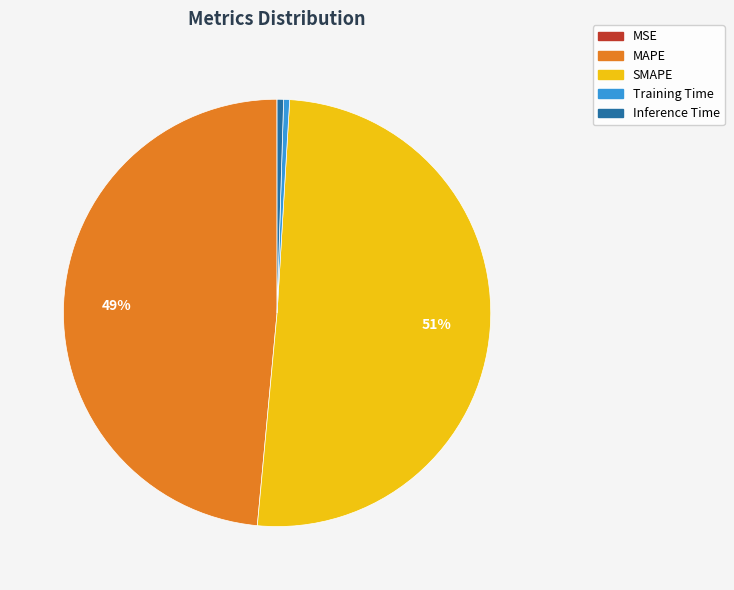

Is the sum of MAPE and Training Time greater than half?

No